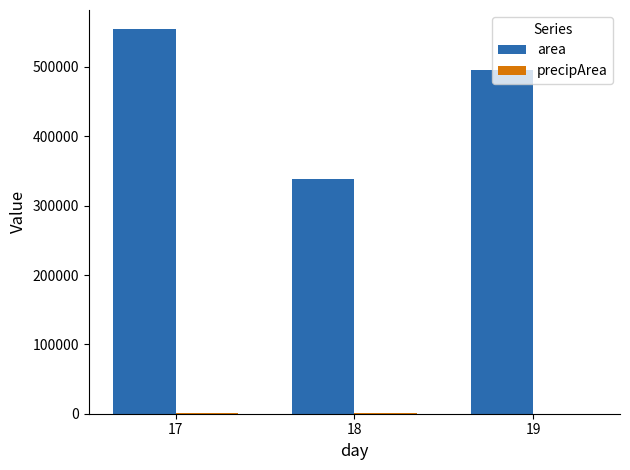

At which category is the sum across all series the highest?

17